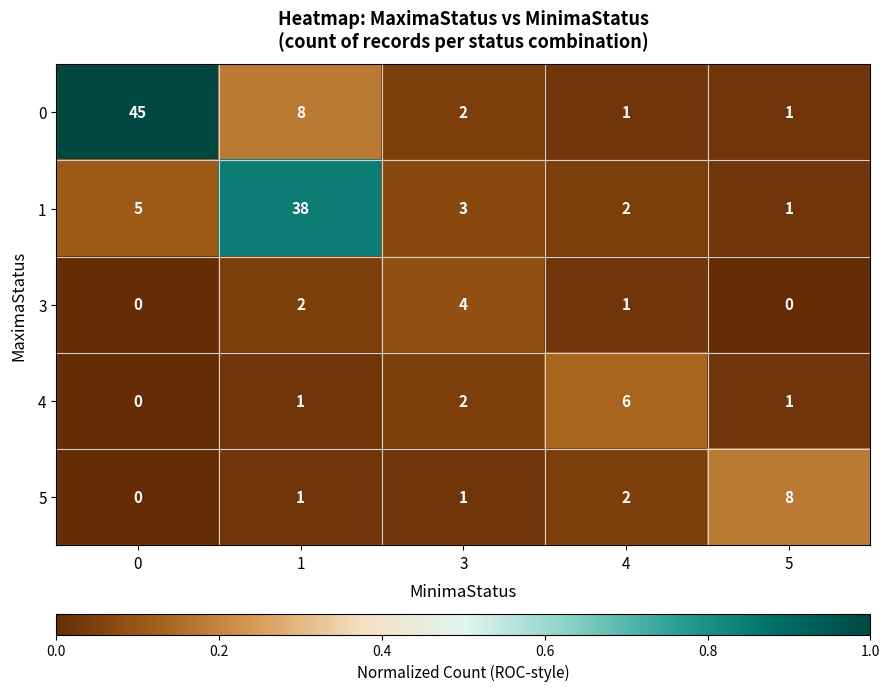

What is the spread (max minus min) of values at 3?

3